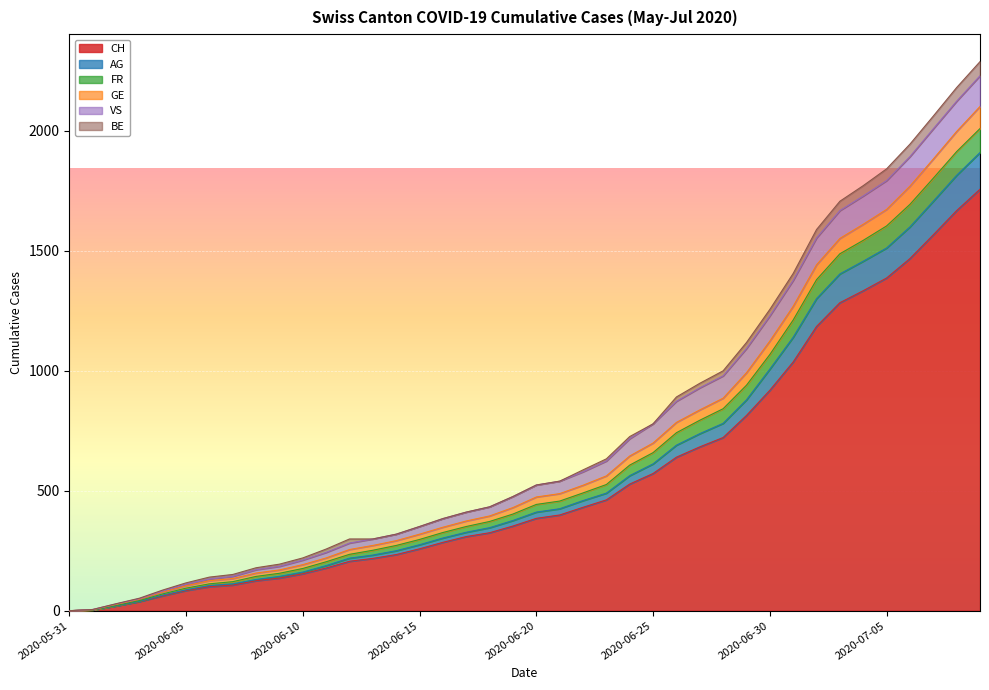

Which label corresponds to the largest value in the chart?

2020-07-09